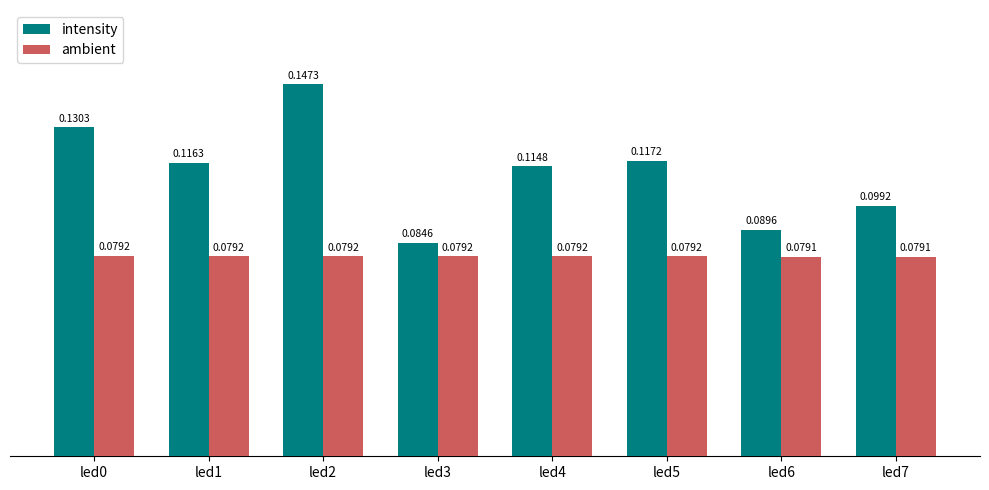

How many bars are there in total?

16